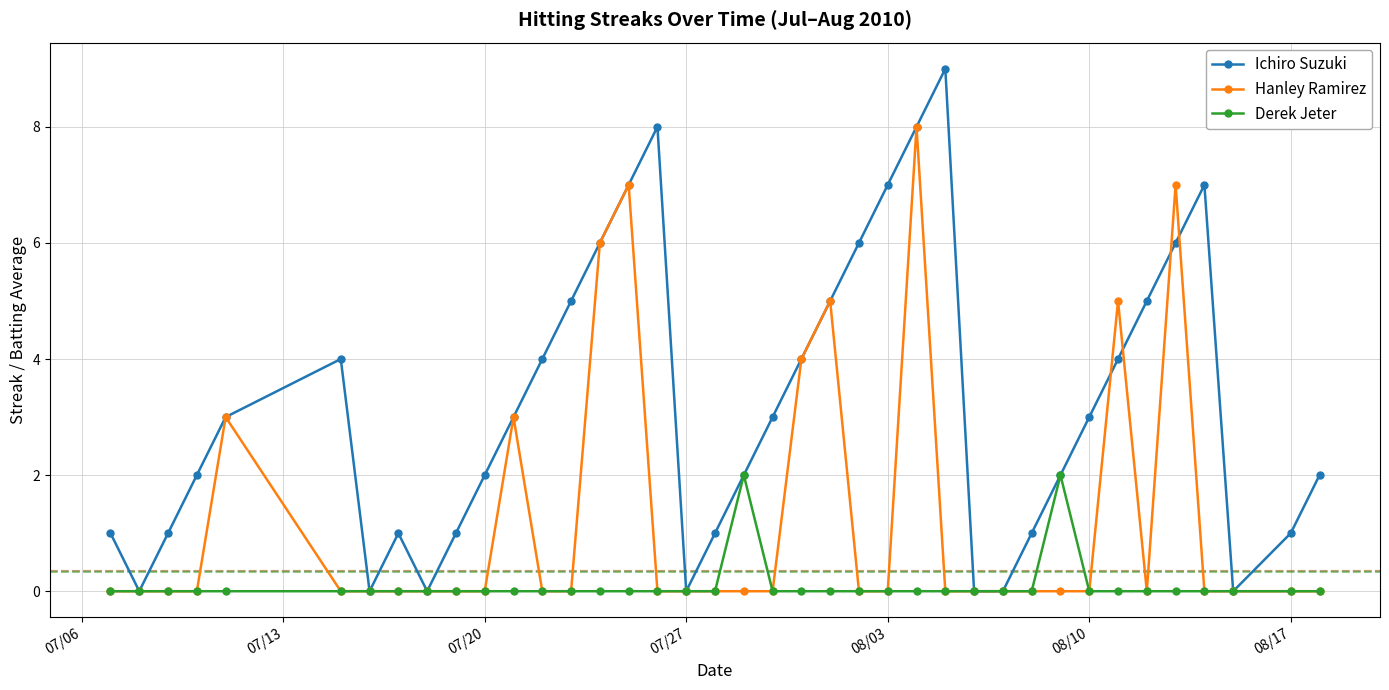

What is the greatest value displayed?

9